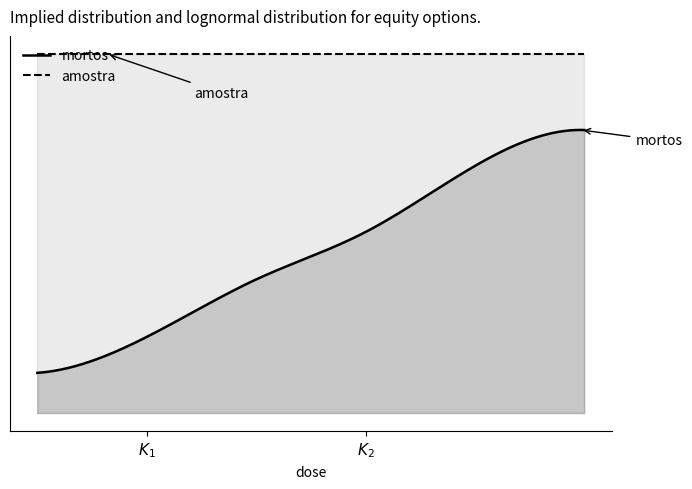

What are all the series names shown in the legend?

mortos, amostra